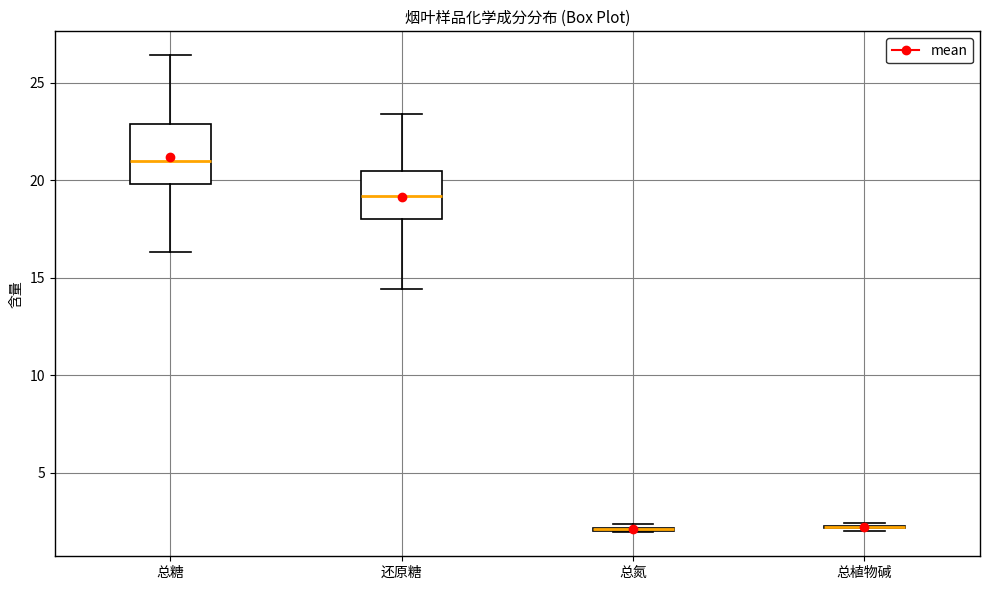

Comparing the boxes themselves (not the whiskers), which one is the tallest?

总糖